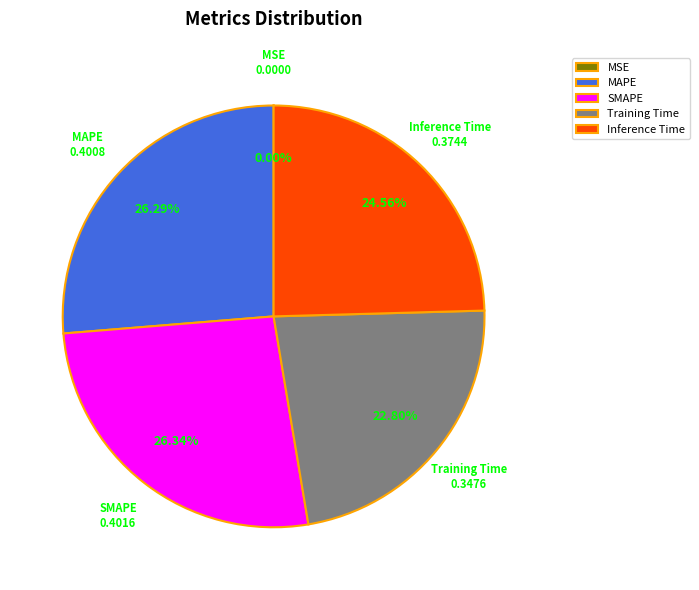

Is there any slice that represents more than half of the pie?

No